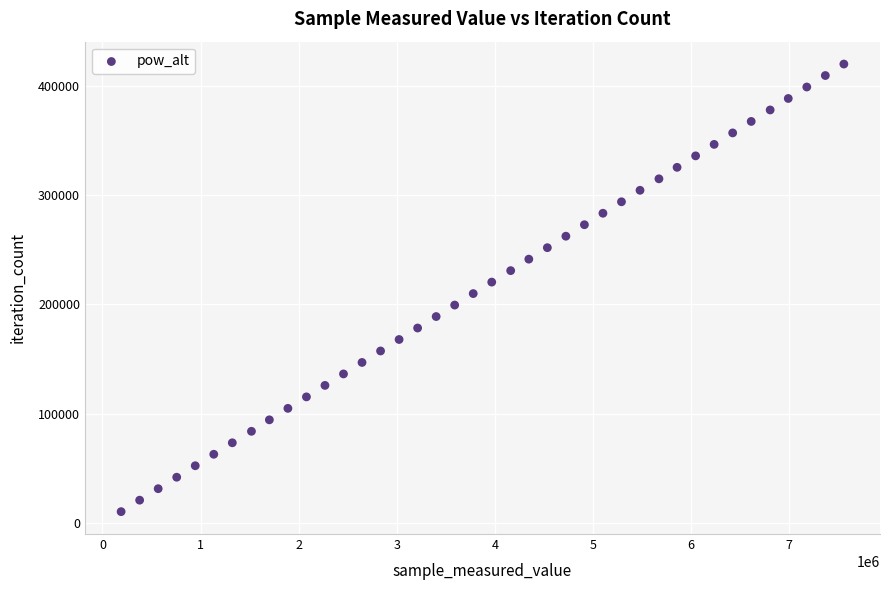

What is the range of X values (max minus min)?

7366086